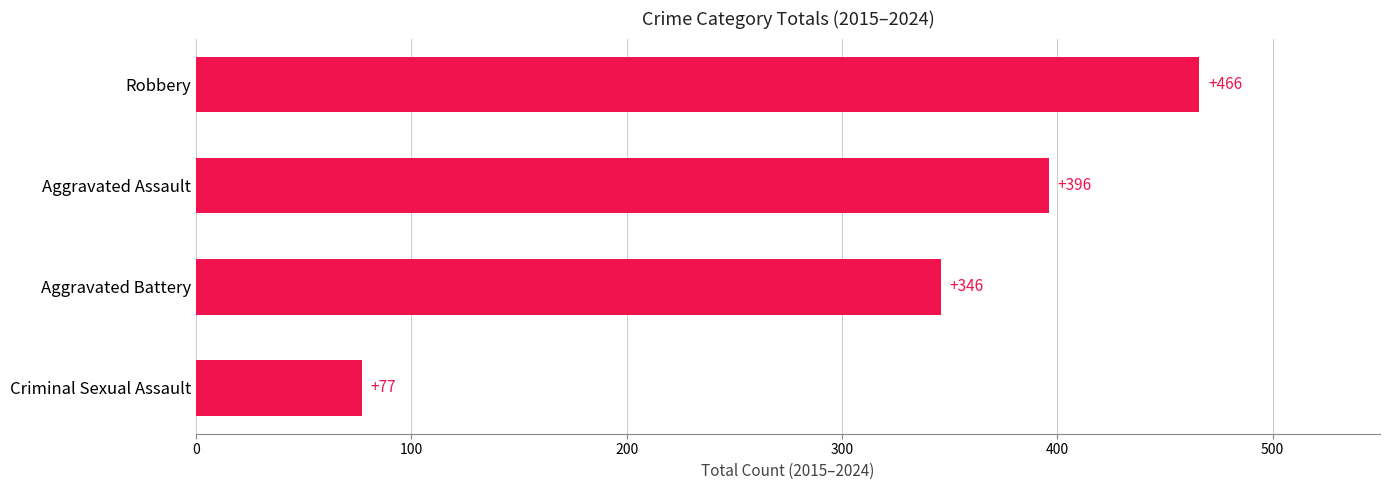

Are the bars horizontal?

Yes